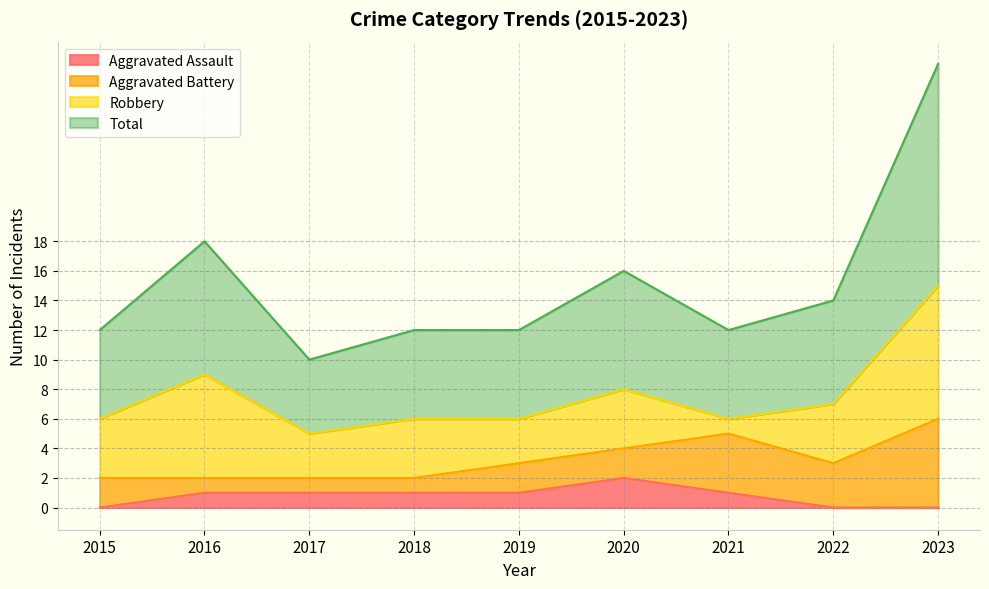

Does the chart have visible grid lines?

Yes